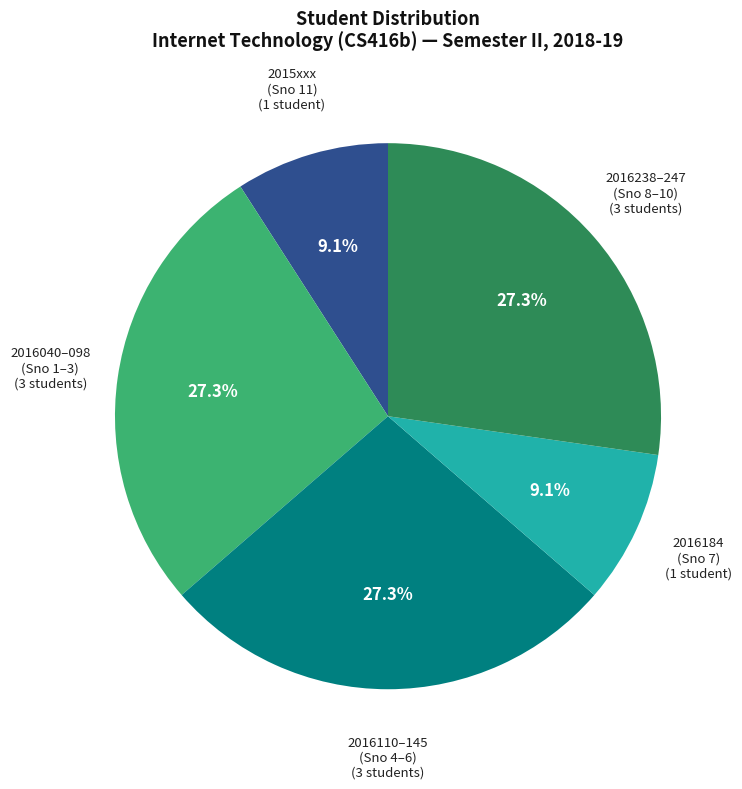

To the nearest percent, what is the difference between the largest and smallest slice percentages?

18%